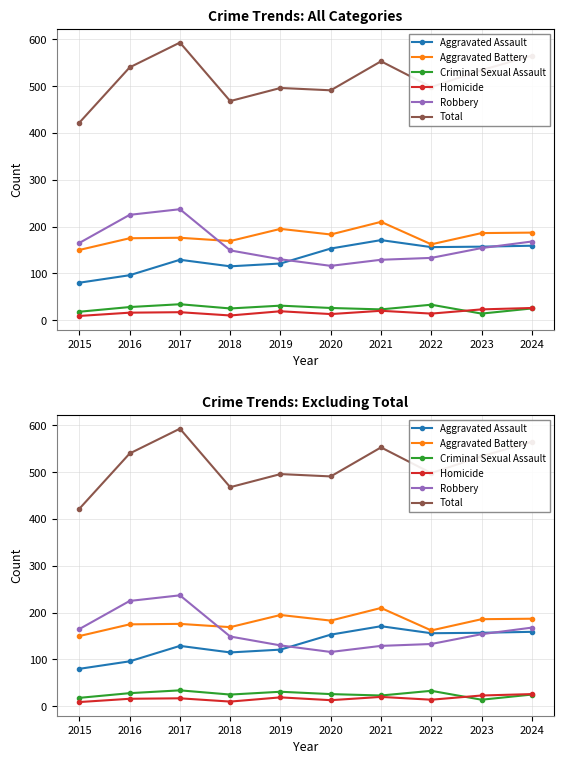

At how many categories does at least one series exceed 101?

10